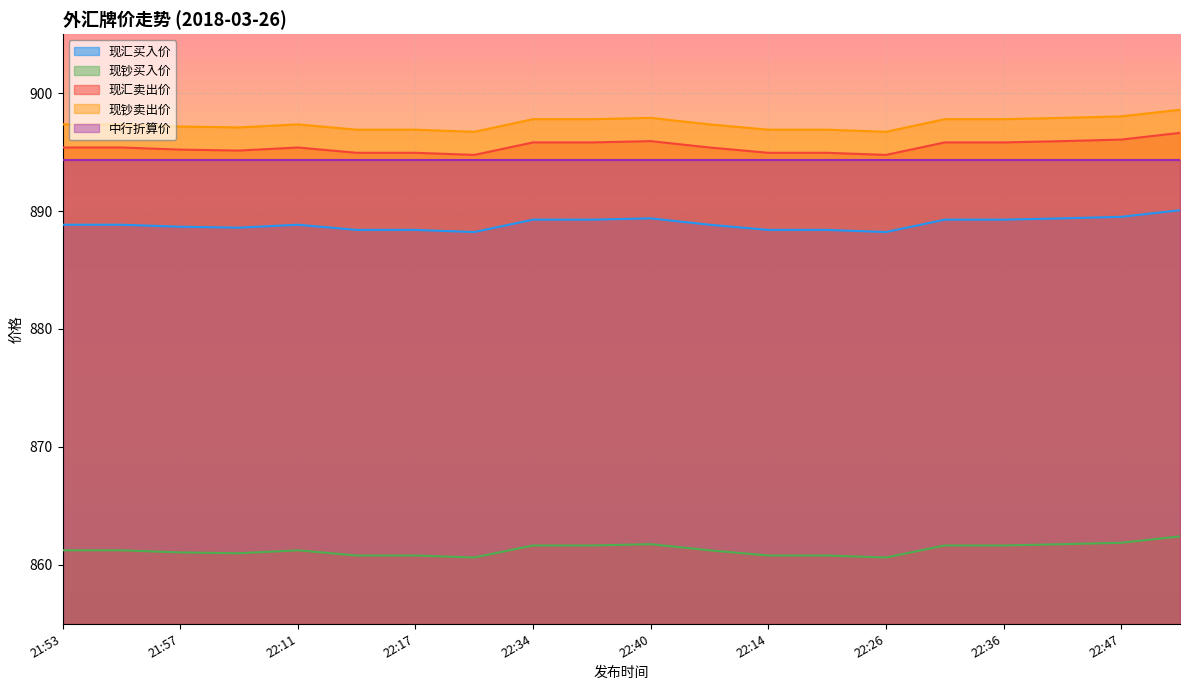

True or false: 现钞卖出价 and 现钞买入价 cross at least once.

False